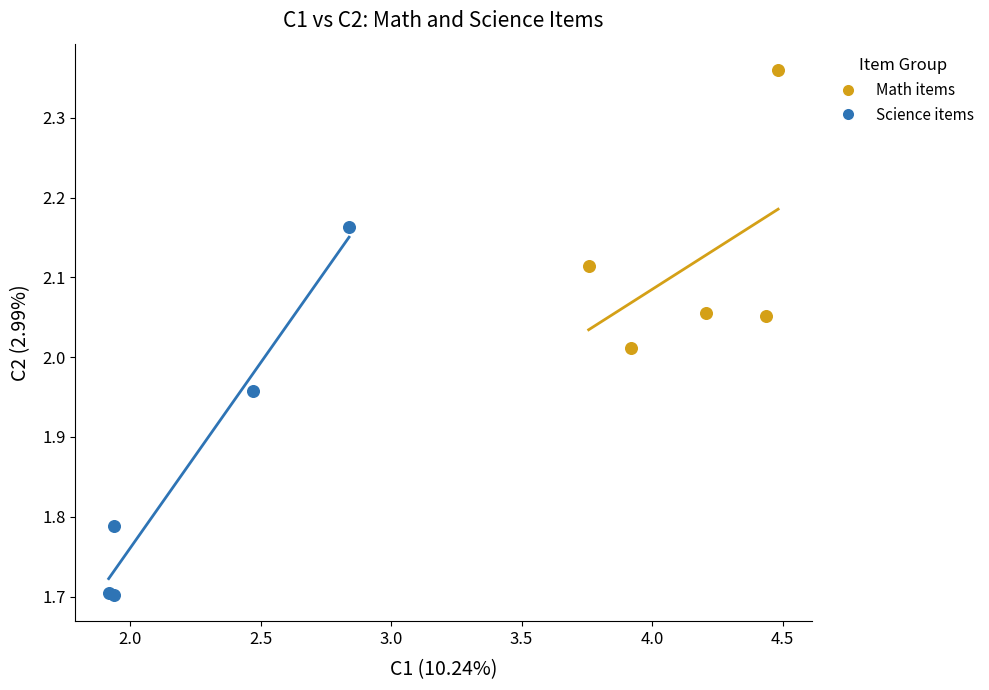

Which series contains the lowest Y value?

Science items